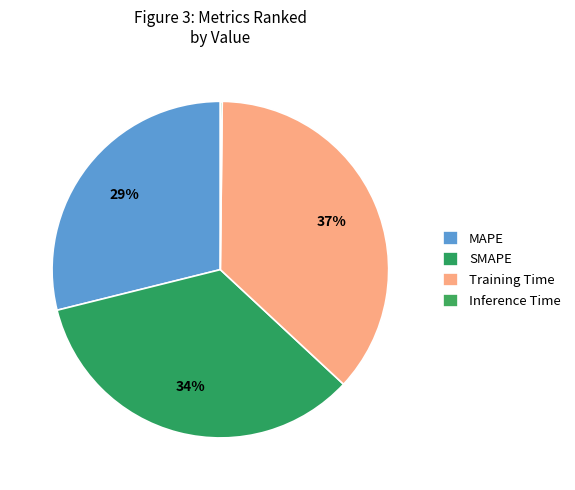

Rank the categories by value from highest to lowest.

Training Time, SMAPE, MAPE, Inference Time